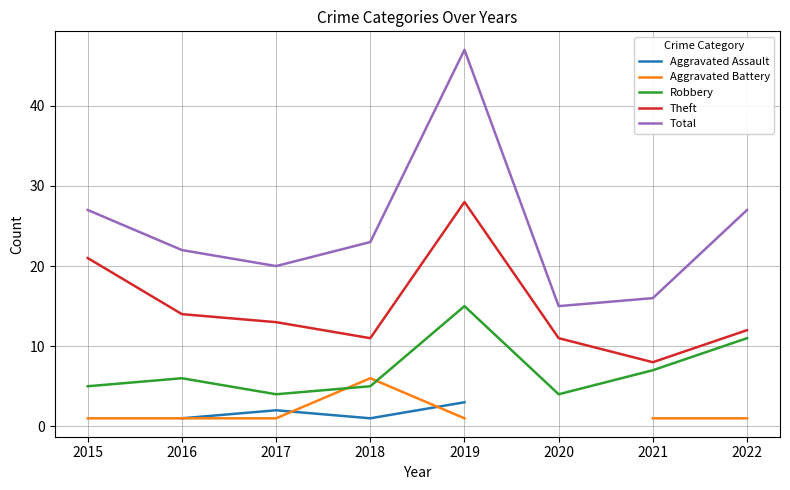

True or false: Theft has a value of 8.0 at 2021.

True